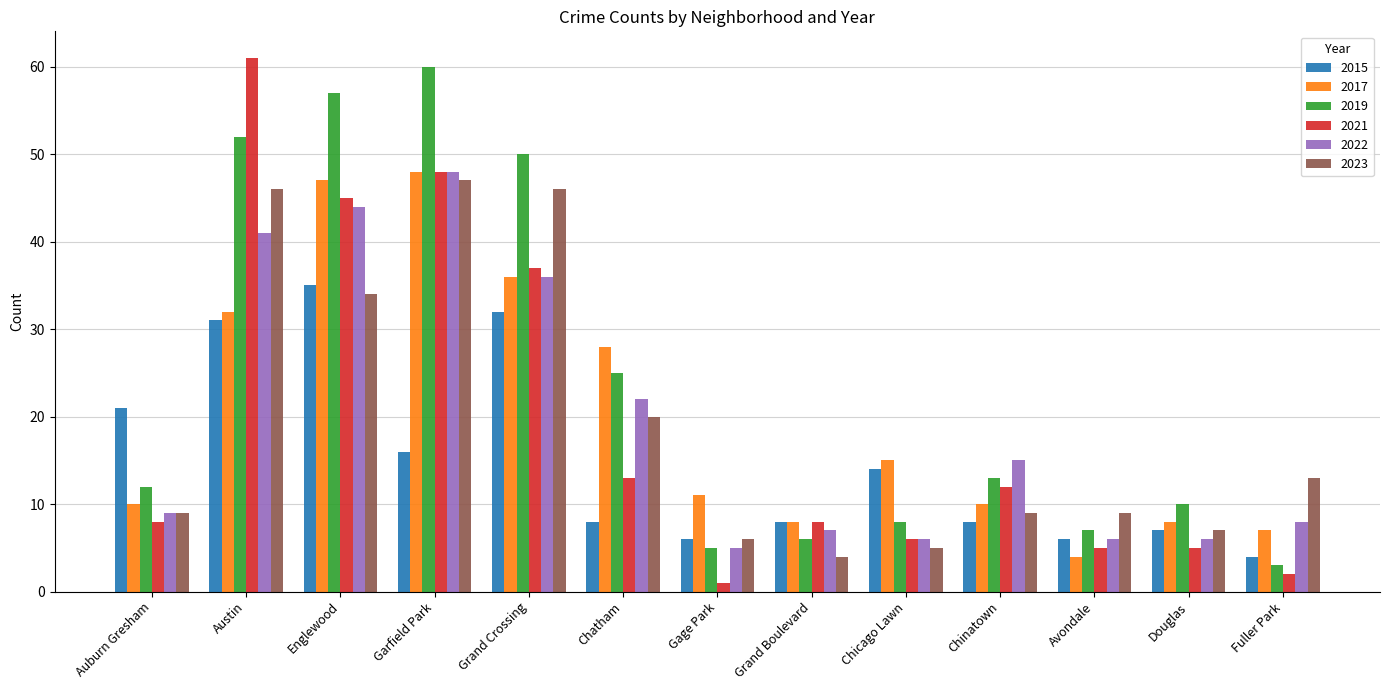

Reading right to left, list all the values displayed in this chart.

2015: Fuller Park=4	Douglas=7	Avondale=6	Chinatown=8	Chicago Lawn=14	Grand Boulevard=8	Gage Park=6	Chatham=8	Grand Crossing=32	Garfield Park=16	Englewood=35	Austin=31	Auburn Gresham=21
2017: Fuller Park=7	Douglas=8	Avondale=4	Chinatown=10	Chicago Lawn=15	Grand Boulevard=8	Gage Park=11	Chatham=28	Grand Crossing=36	Garfield Park=48	Englewood=47	Austin=32	Auburn Gresham=10
2019: Fuller Park=3	Douglas=10	Avondale=7	Chinatown=13	Chicago Lawn=8	Grand Boulevard=6	Gage Park=5	Chatham=25	Grand Crossing=50	Garfield Park=60	Englewood=57	Austin=52	Auburn Gresham=12
2021: Fuller Park=2	Douglas=5	Avondale=5	Chinatown=12	Chicago Lawn=6	Grand Boulevard=8	Gage Park=1	Chatham=13	Grand Crossing=37	Garfield Park=48	Englewood=45	Austin=61	Auburn Gresham=8
2022: Fuller Park=8	Douglas=6	Avondale=6	Chinatown=15	Chicago Lawn=6	Grand Boulevard=7	Gage Park=5	Chatham=22	Grand Crossing=36	Garfield Park=48	Englewood=44	Austin=41	Auburn Gresham=9
2023: Fuller Park=13	Douglas=7	Avondale=9	Chinatown=9	Chicago Lawn=5	Grand Boulevard=4	Gage Park=6	Chatham=20	Grand Crossing=46	Garfield Park=47	Englewood=34	Austin=46	Auburn Gresham=9